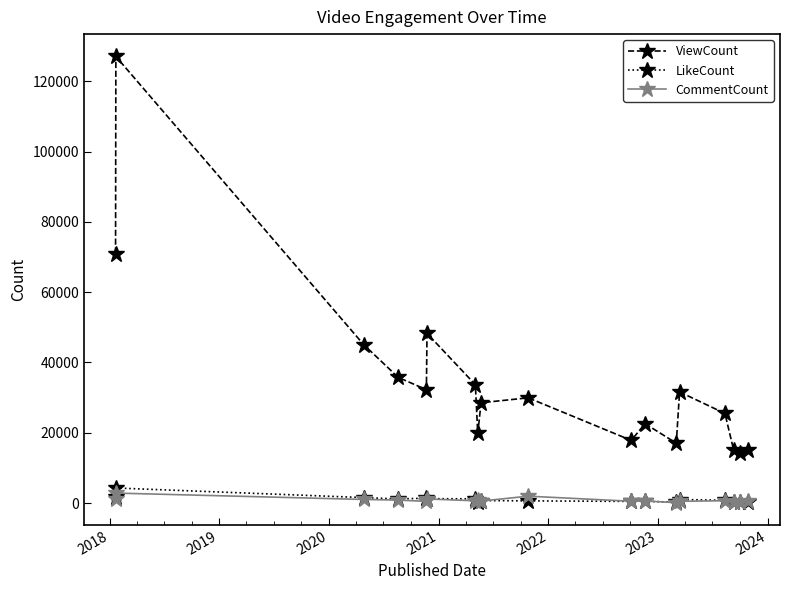

What are all the series names shown in the legend?

ViewCount, LikeCount, CommentCount